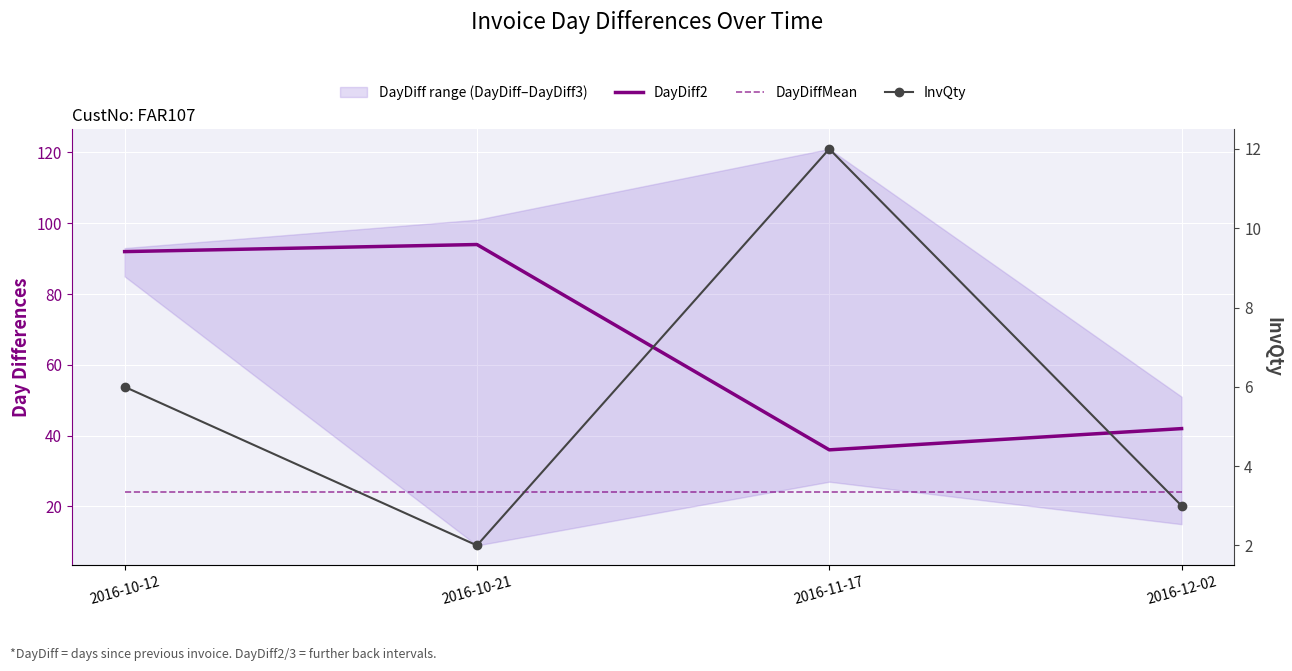

What is the sum of the DayDiffMean values at 2016-10-21 and 2016-12-02?

48